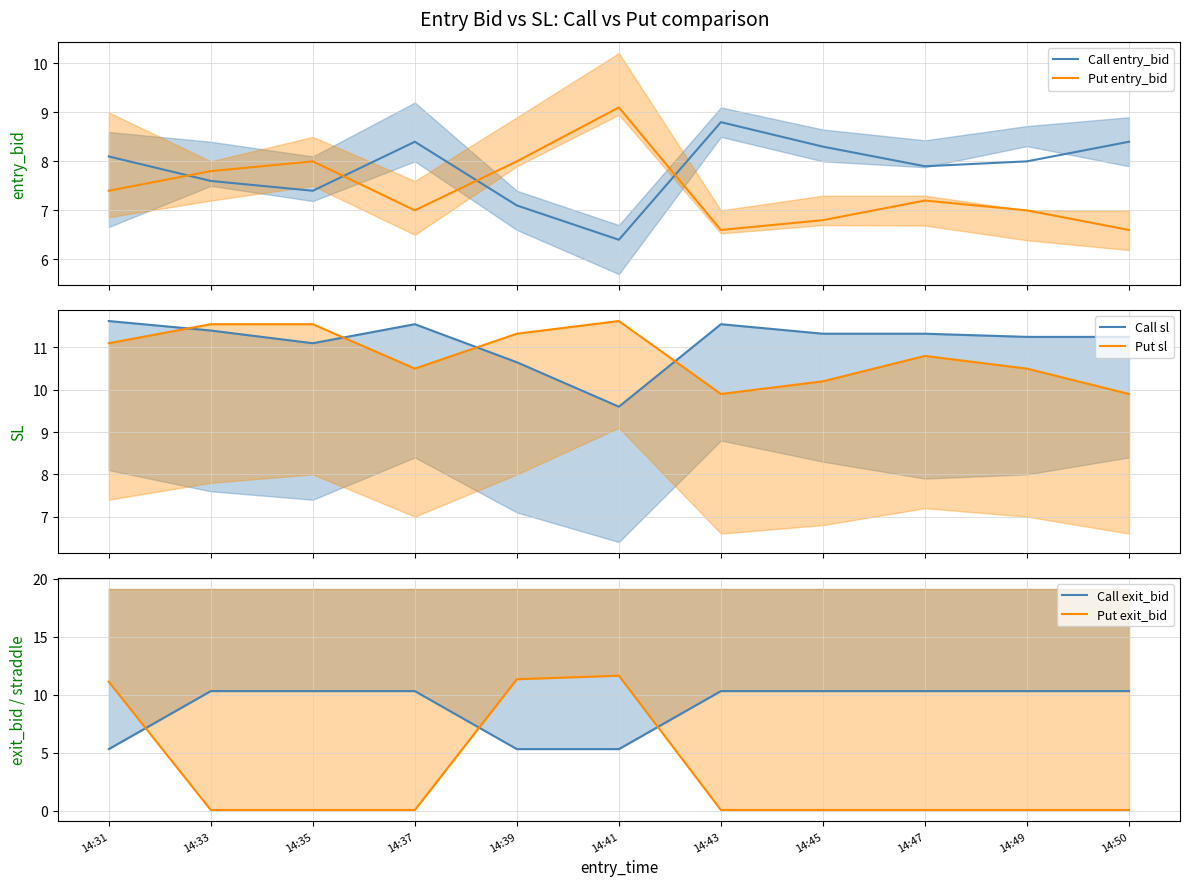

What is the minimum value shown in the chart?

0.1